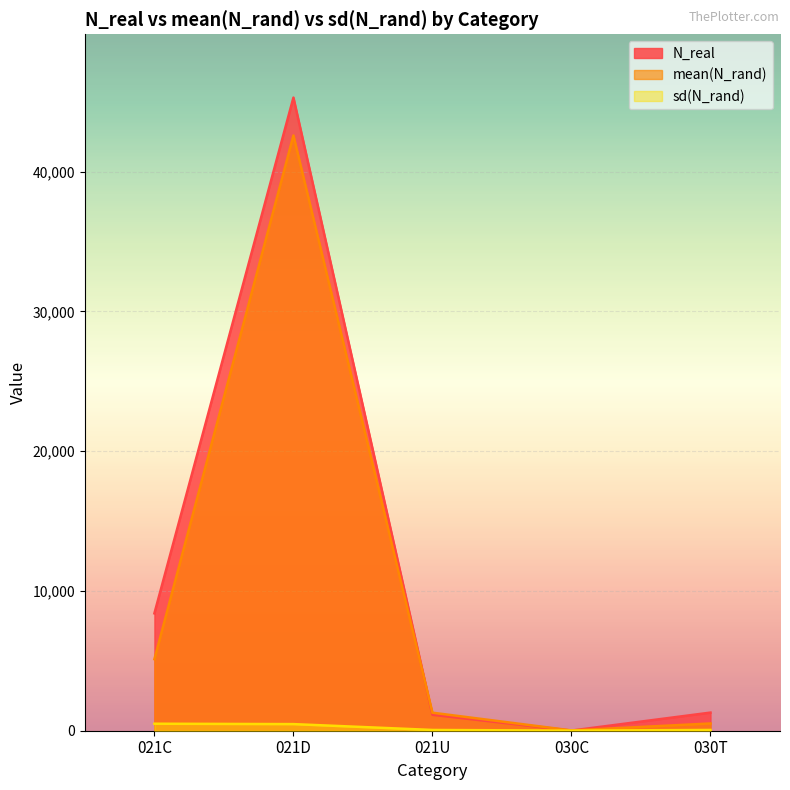

What is the difference between the maximum and minimum values in the N_real series?

45277.0